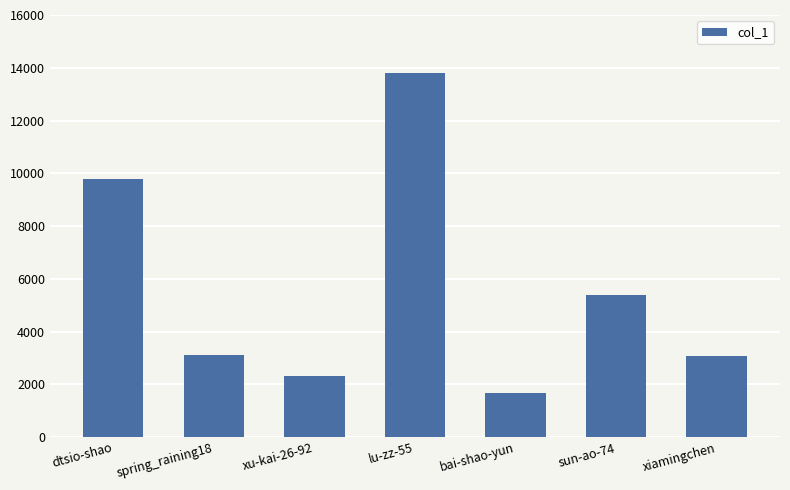

What is the sum of the values at xiamingchen and bai-shao-yun?

4729